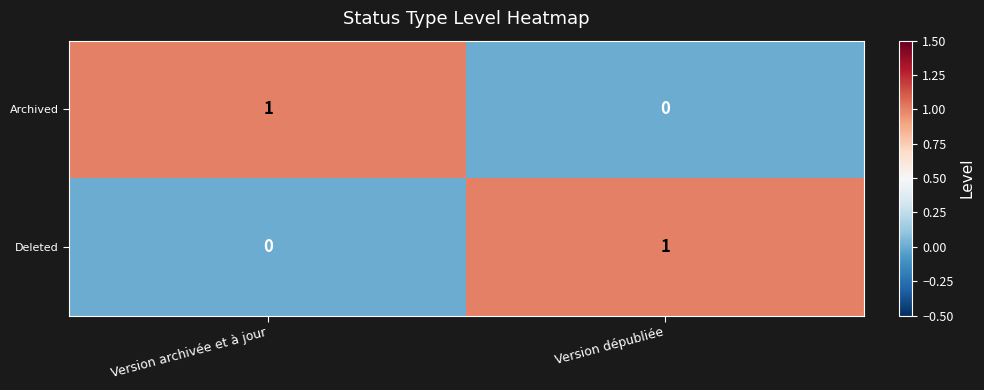

At which label is Deleted closest to 0?

Version archivée et à jour